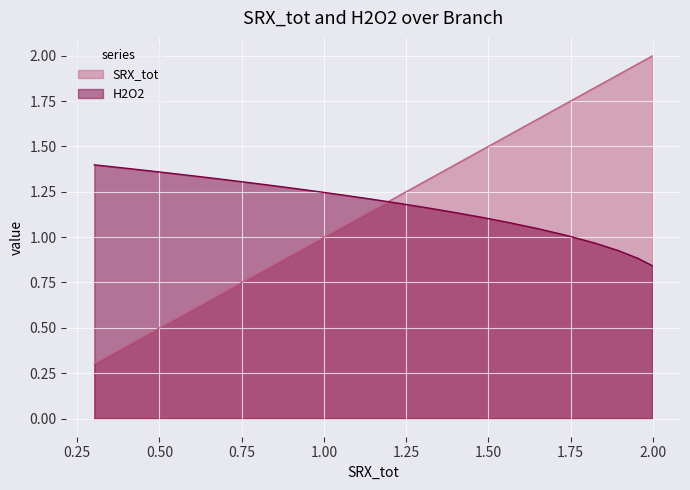

Reading left to right, what are all the values shown in this chart?

SRX_tot: 0.3	0.3	0.3	0.3	0.3	0.3	0.3	0.3	0.4	0.4	0.4	0.4	0.4	0.5	0.5	0.5	0.5	0.6	0.6	0.6	0.7	0.7	0.8	0.8	0.9	0.9	1.0	1.1	1.1	1.2	1.3	1.4	1.5	1.6	1.7	1.7	1.8	1.9	2.0	2.0
H2O2: 1.4	1.4	1.4	1.4	1.4	1.4	1.4	1.4	1.4	1.4	1.4	1.4	1.4	1.4	1.4	1.4	1.4	1.3	1.3	1.3	1.3	1.3	1.3	1.3	1.3	1.3	1.2	1.2	1.2	1.2	1.2	1.1	1.1	1.1	1.0	1.0	1.0	0.9	0.9	0.8